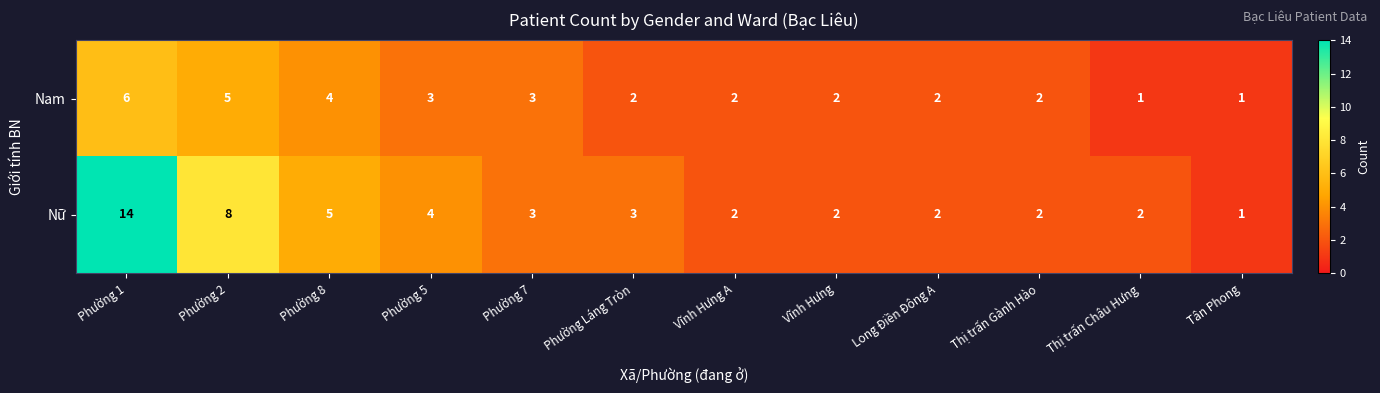

Which category has the highest value in the Nữ series?

Phường 1